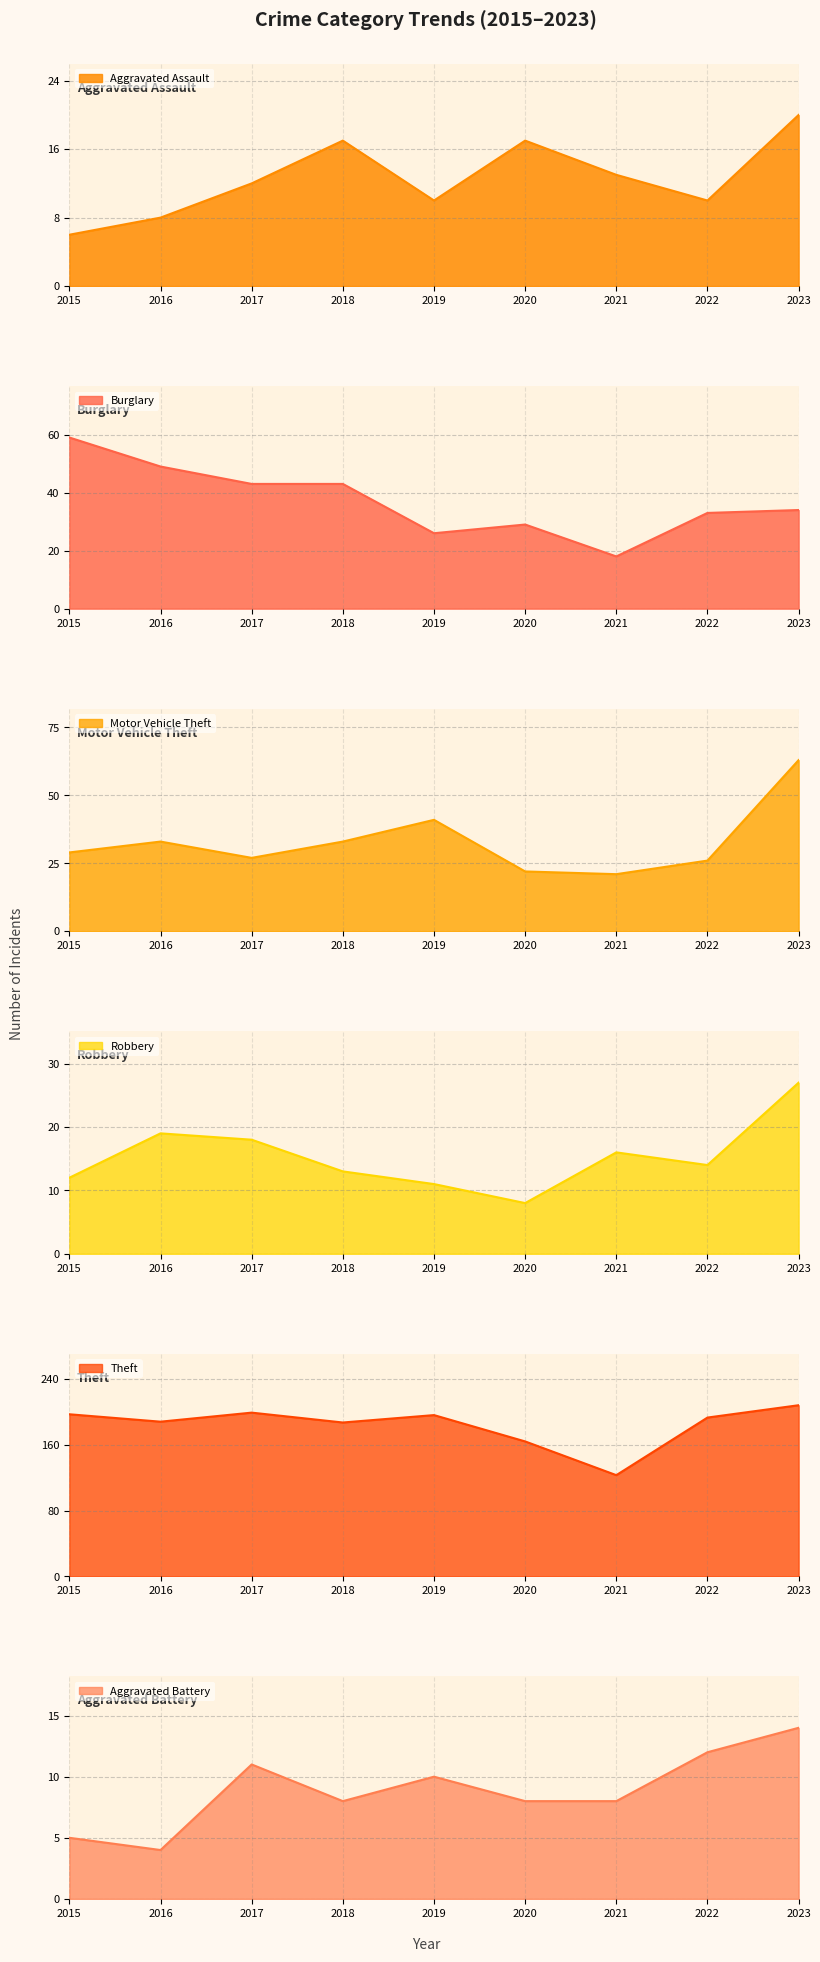

True or false: Burglary and Theft intersect in this chart.

False